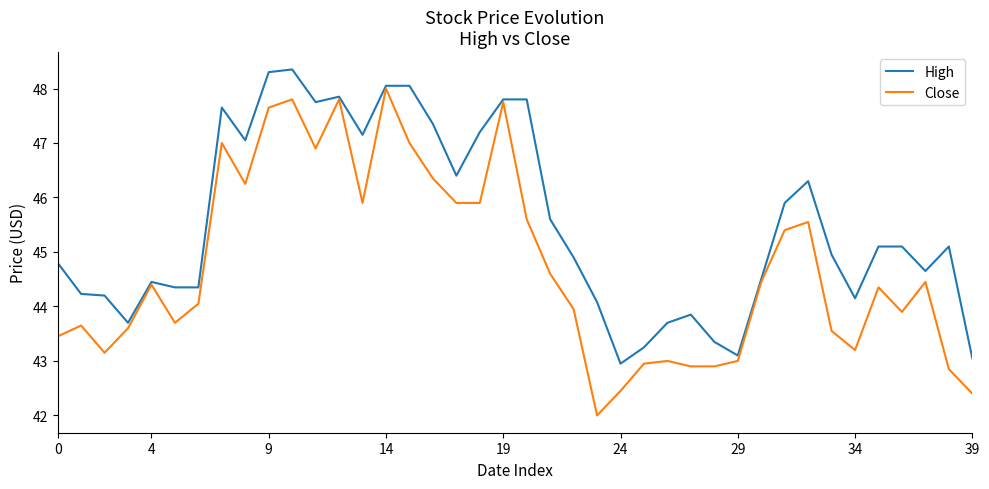

Rank the series by their maximum value, from highest to lowest.

High, Close